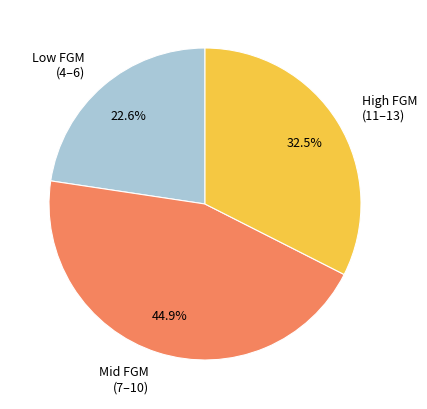

Is there any slice that represents more than half of the pie?

No